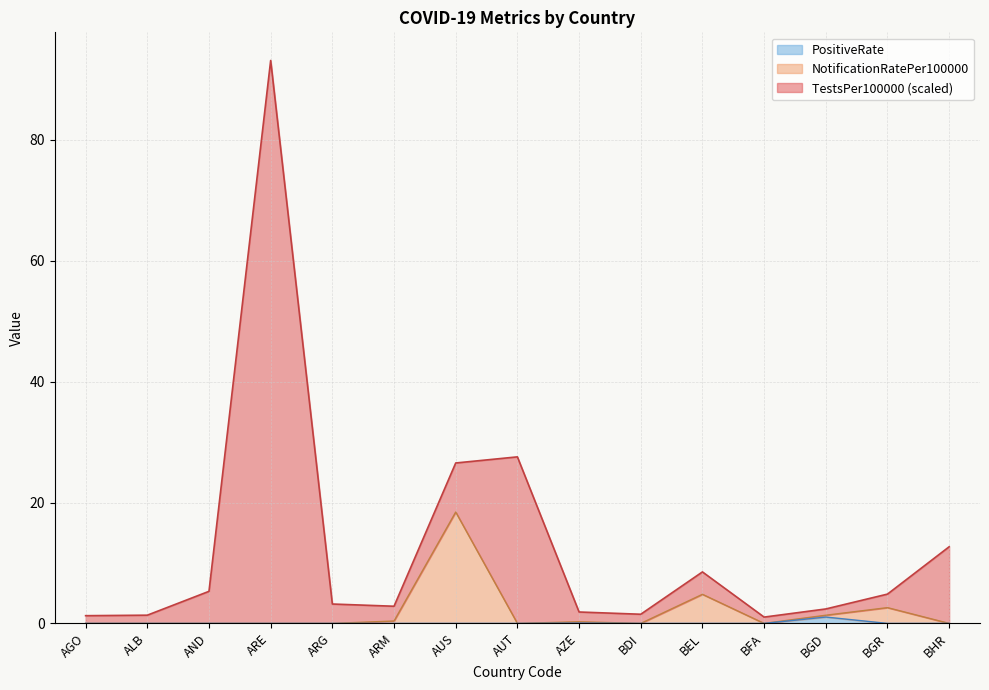

At which category does PositiveRate reach its first local peak?

AZE